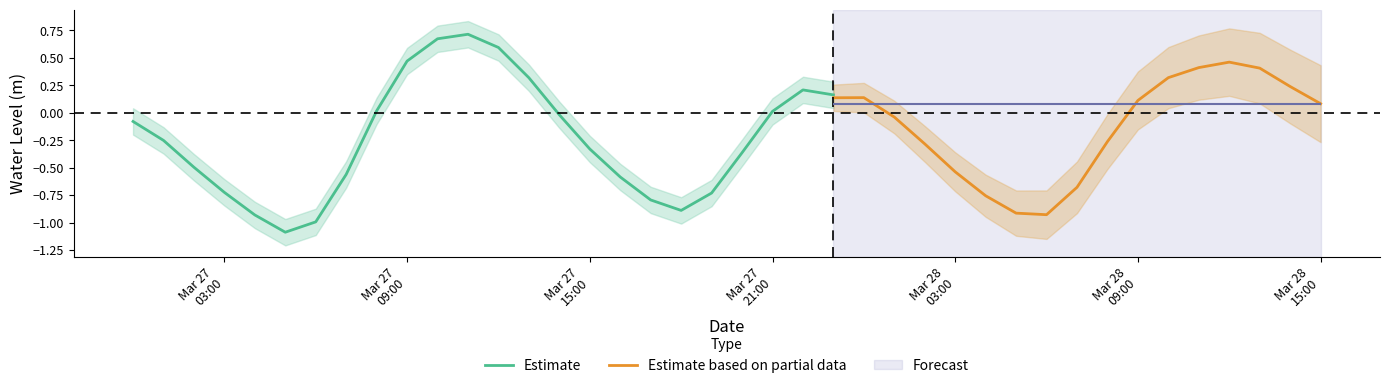

What is the label of the 2nd point from the left?

2023-03-27 01:00:00